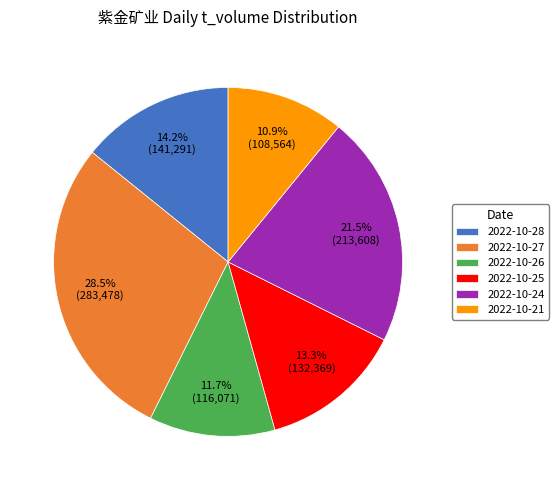

Which slice is the smallest?

2022-10-21